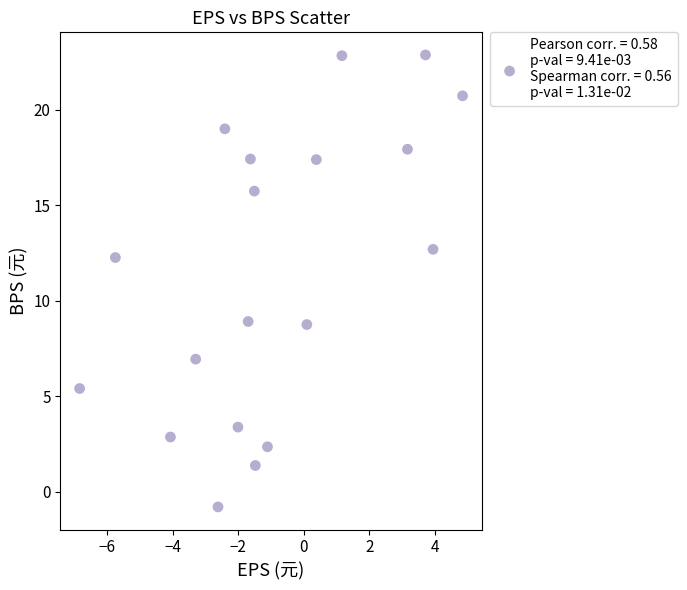

What Y value in the scatter plot is closest to 11?

12.3